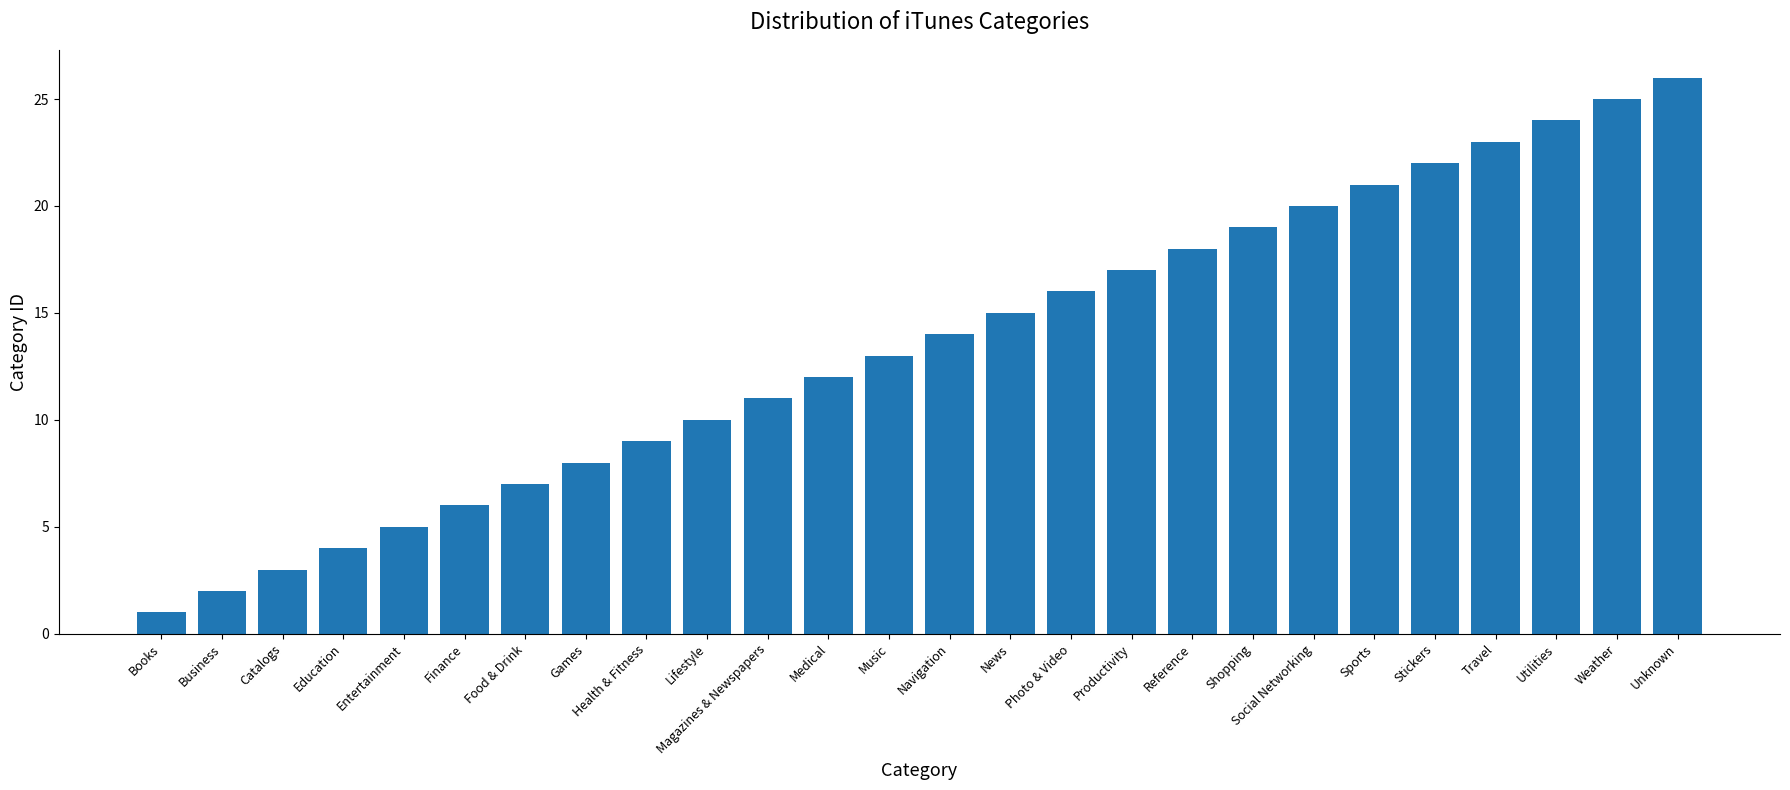

What is the change in value from Navigation to Social Networking?

+6